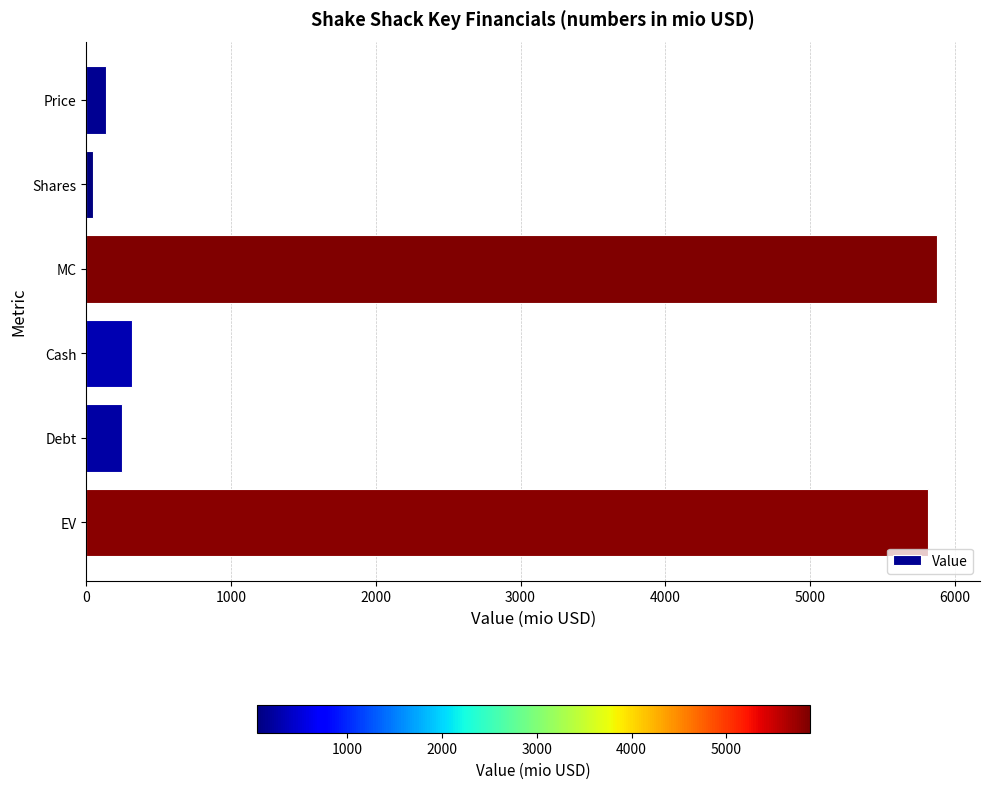

What is the average value?

2072.6